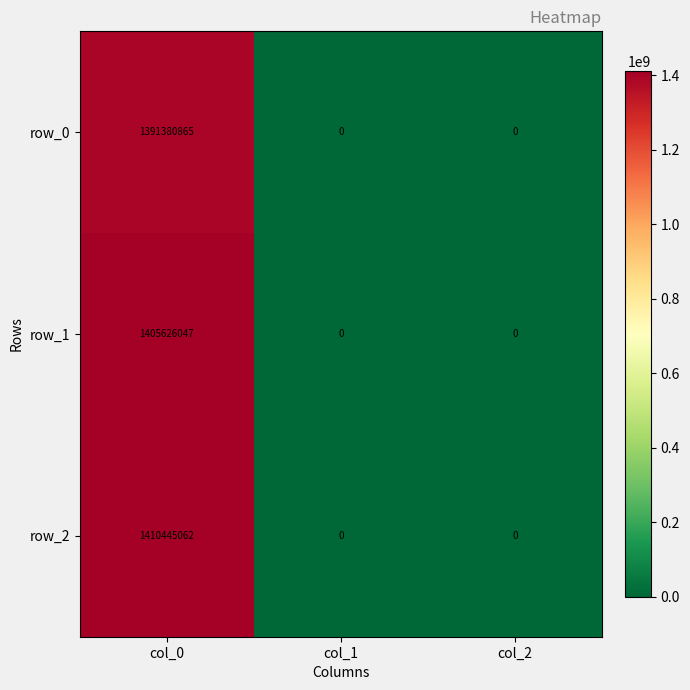

Reading right to left, what are all the values shown in this chart?

row_0: col_2=0	col_1=0	col_0=1391380865
row_1: col_2=0	col_1=0	col_0=1405626047
row_2: col_2=0	col_1=0	col_0=1410445062